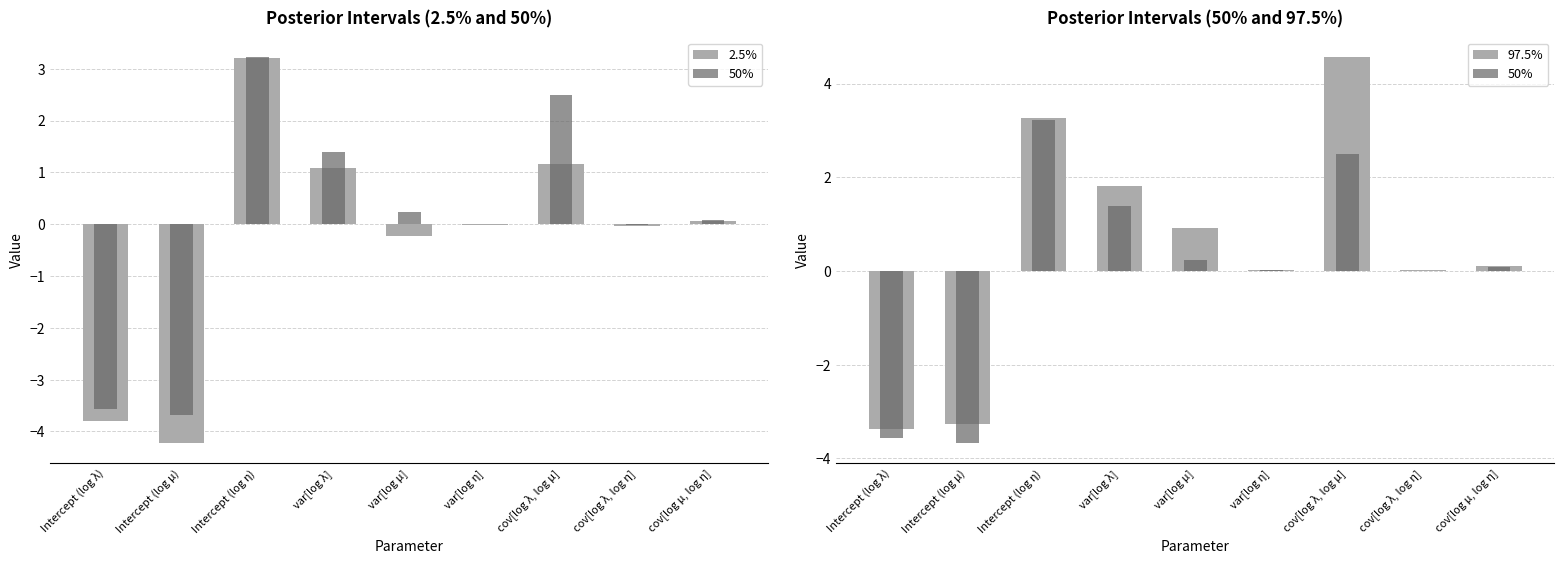

At which category does the chart reach its peak across all series?

cov[log λ, log μ]